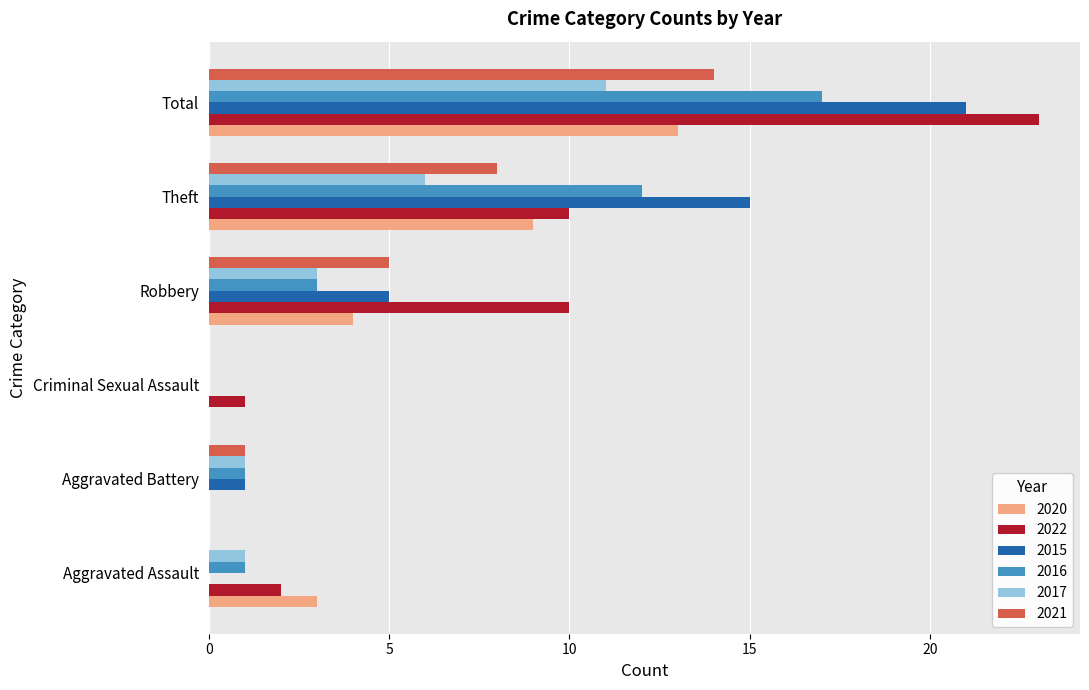

Is it true that 2015 equals 0 at Aggravated Assault?

True